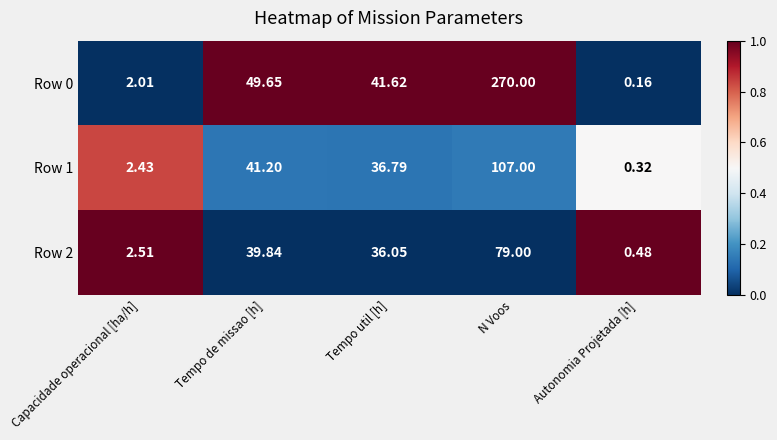

What is the total value across all series at N Voos?

456.0